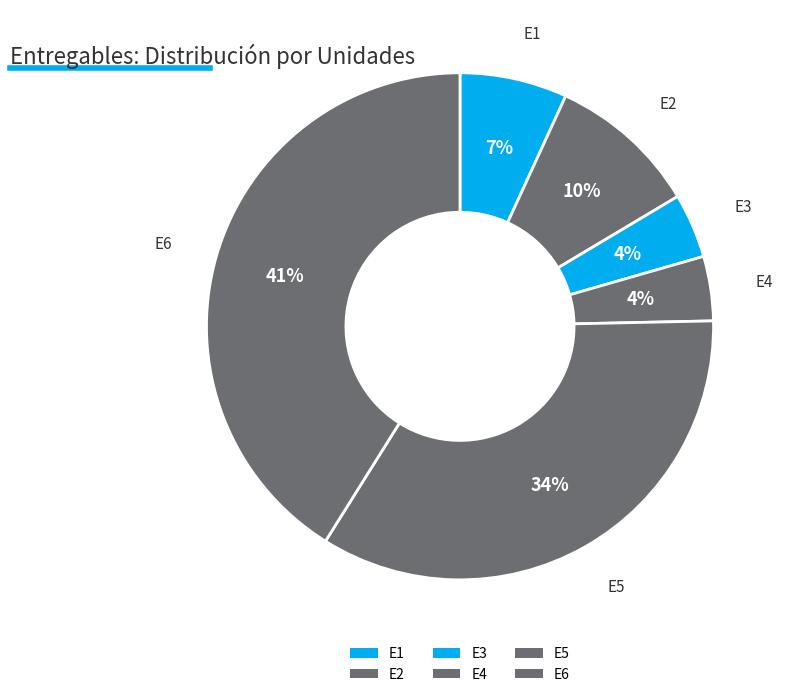

True or false: E2 accounts for 1% of the total.

False